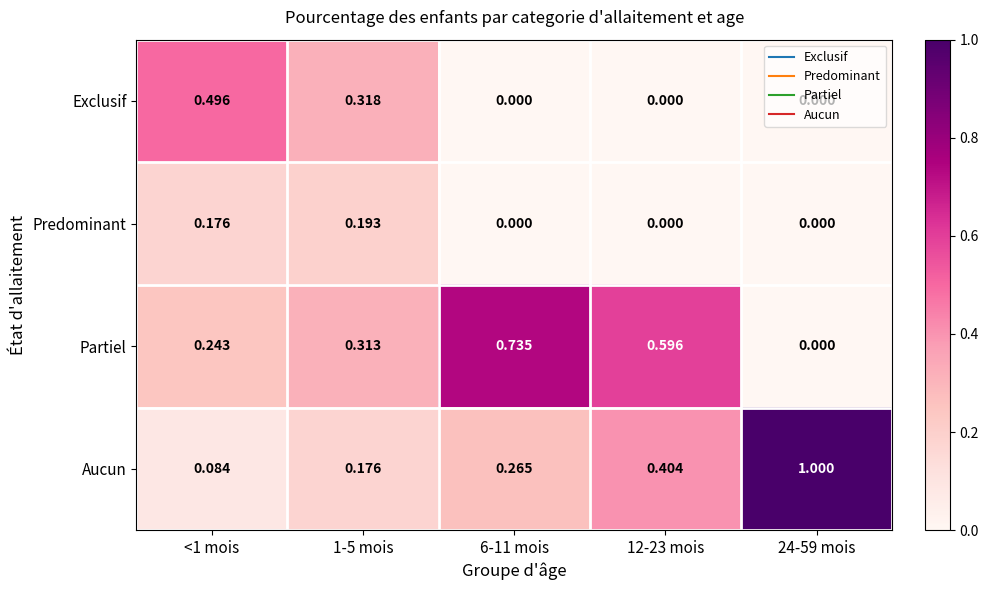

What is the total value across all series at 1-5 mois?

1.0